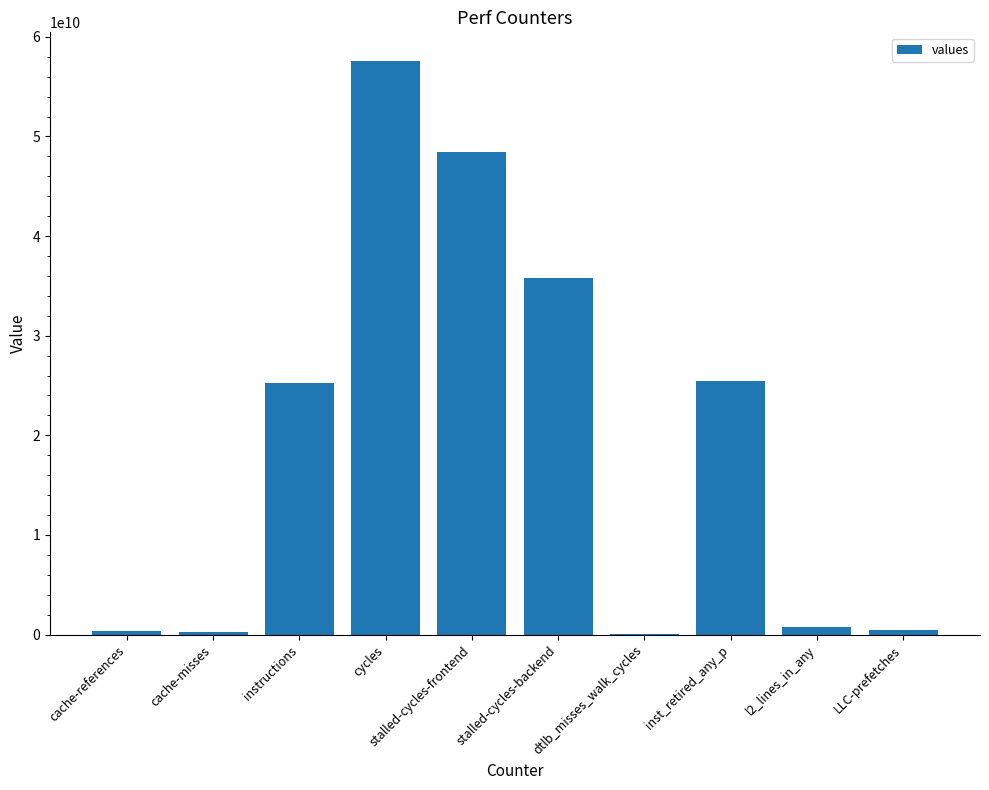

What is the ratio of the value at inst_retired_any_p to the value at stalled-cycles-backend?

0.7